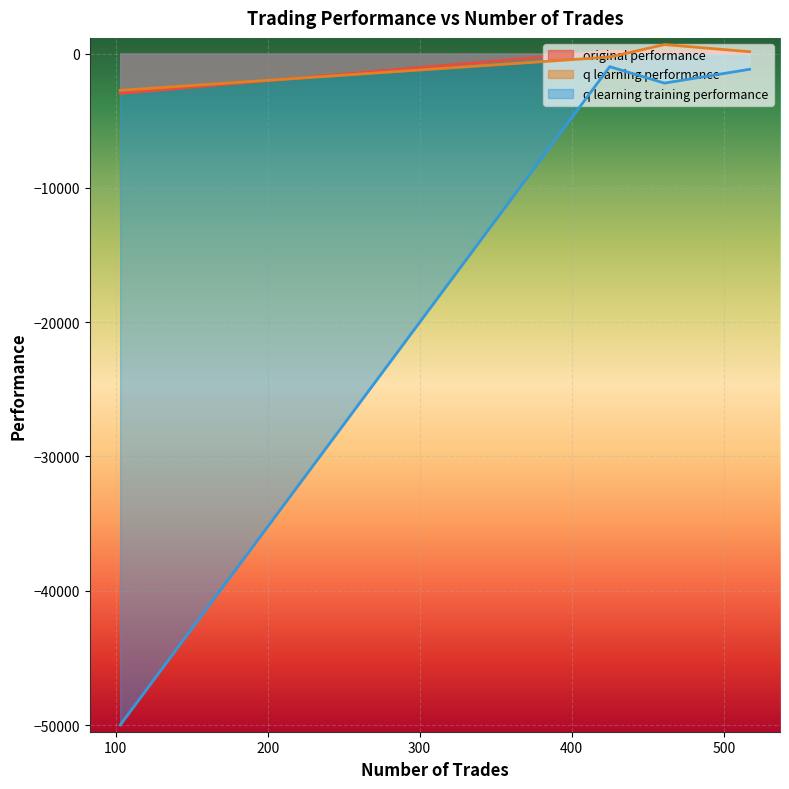

In q learning training performance, how many points are lower than both neighbors (excluding endpoints)?

1